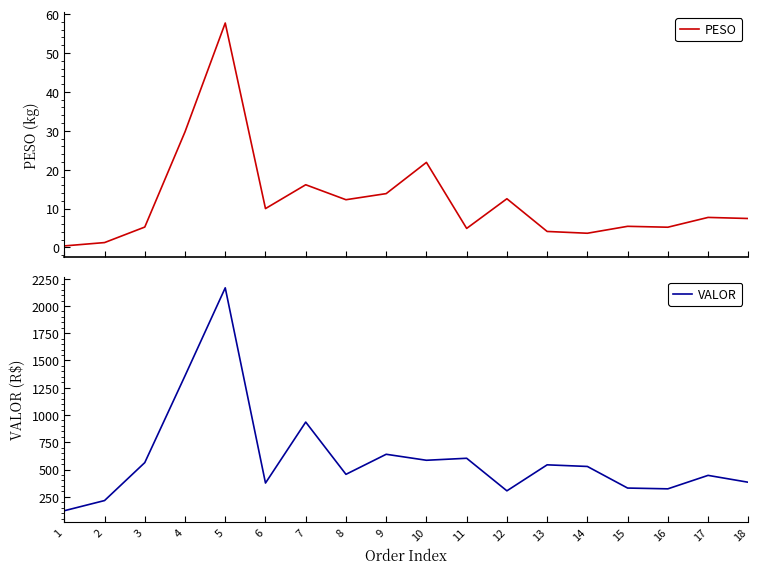

True or false: VALOR has a value of 78.3 at 18.

False